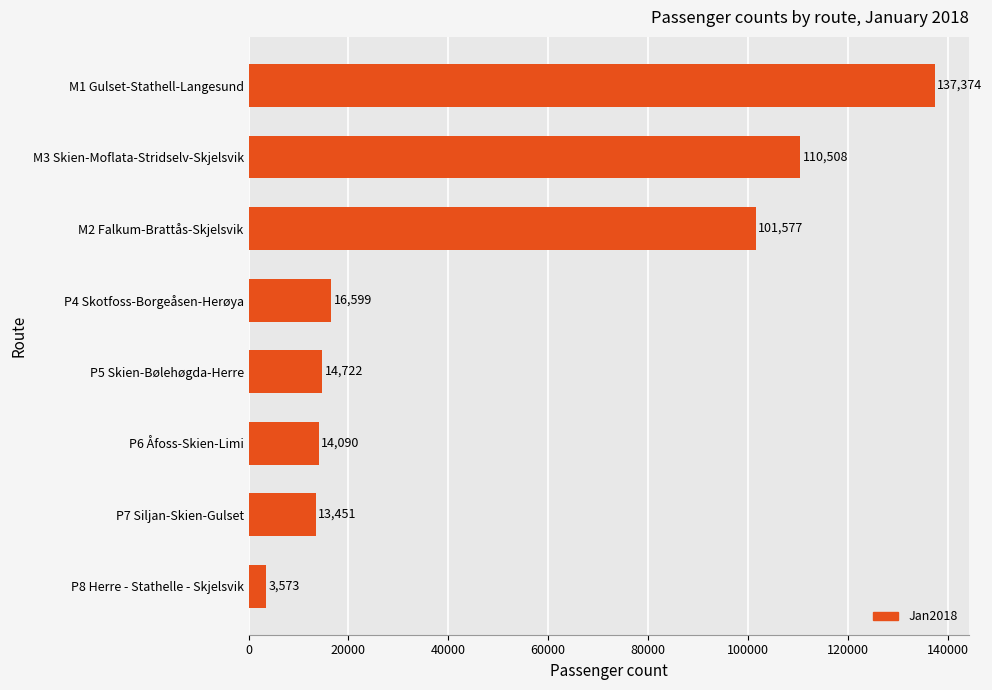

The chart shows a value of 20023 at P5 Skien-Bølehøgda-Herre. True or false?

False